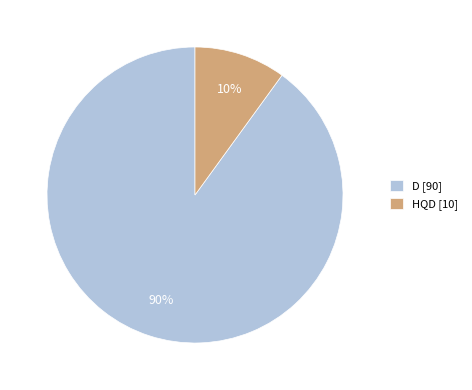

The HQD slice represents 1% of the pie. True or false?

False